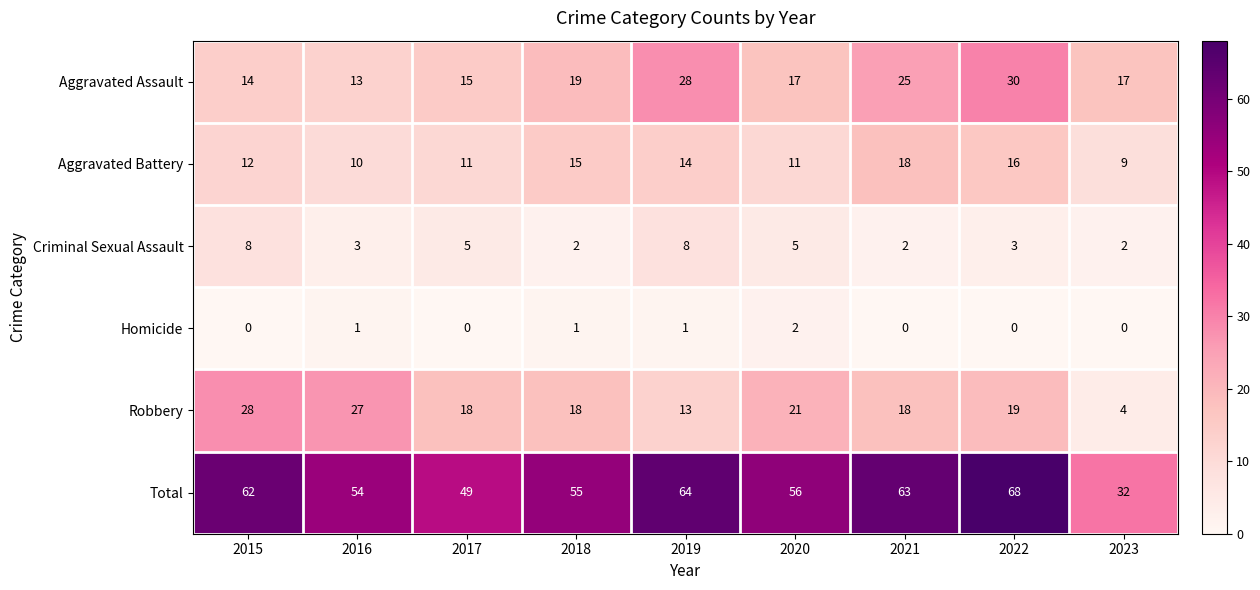

What is the difference between the maximum and minimum values in the Total series?

36